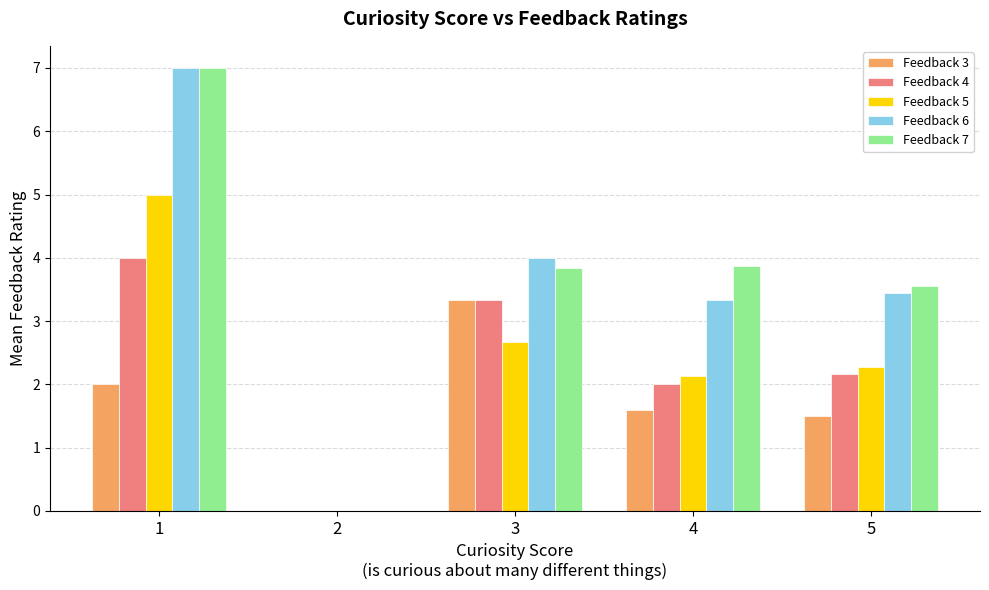

What is the greatest value displayed?

7.0